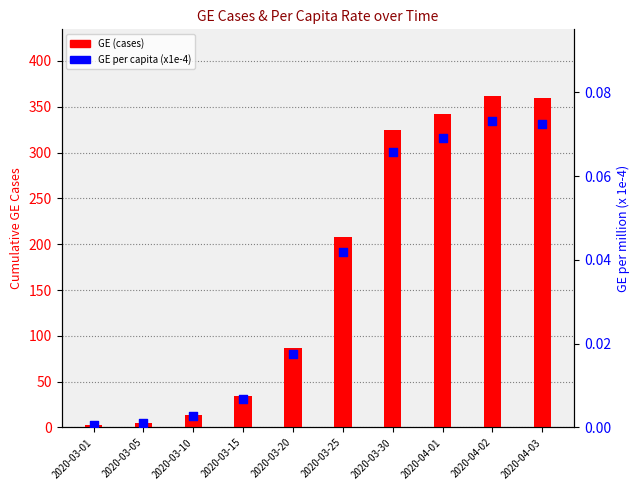

At which category is the sum across all series the highest?

2020-04-02